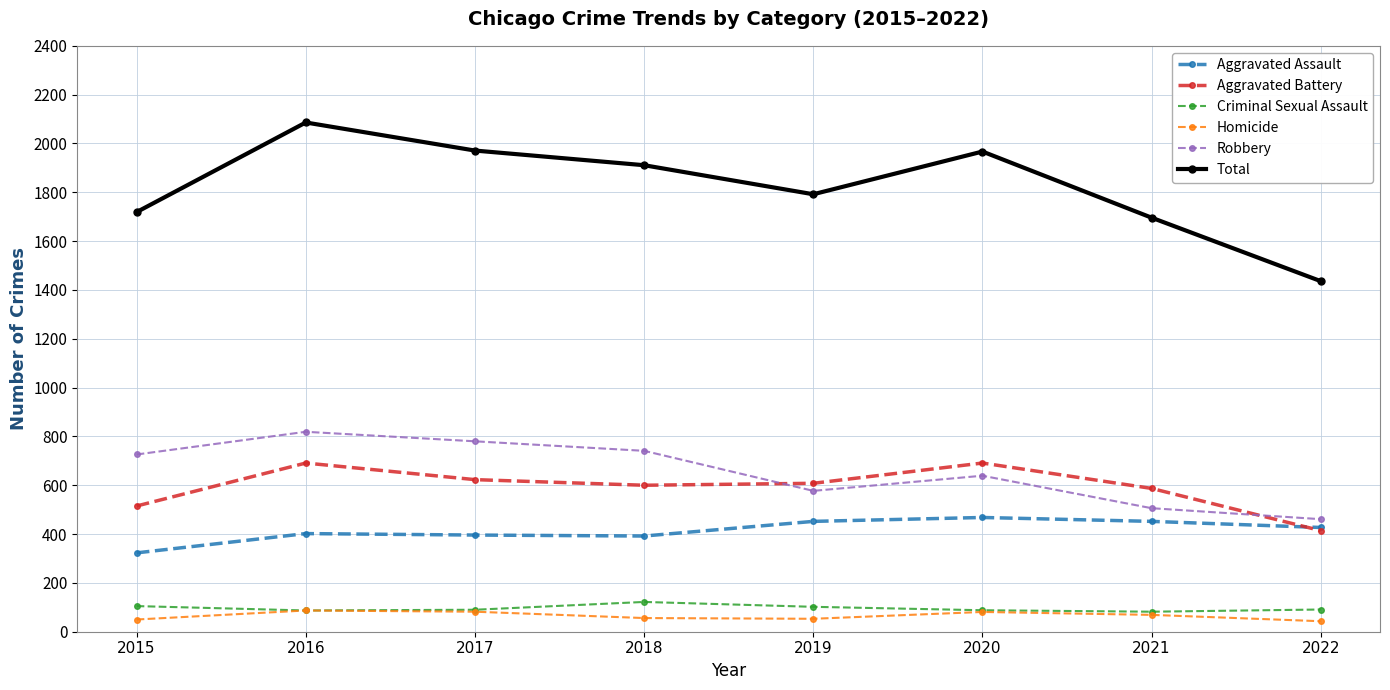

True or false: Aggravated Battery and Homicide cross at least once.

False